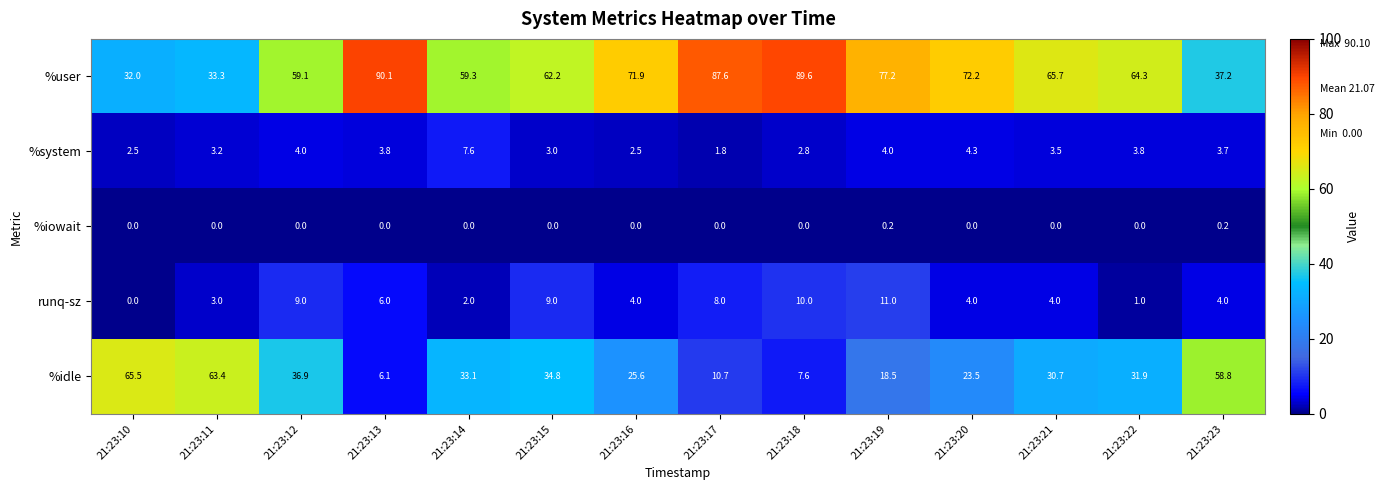

Rank the series by their maximum value, from lowest to highest.

%iowait, %system, runq-sz, %idle, %user